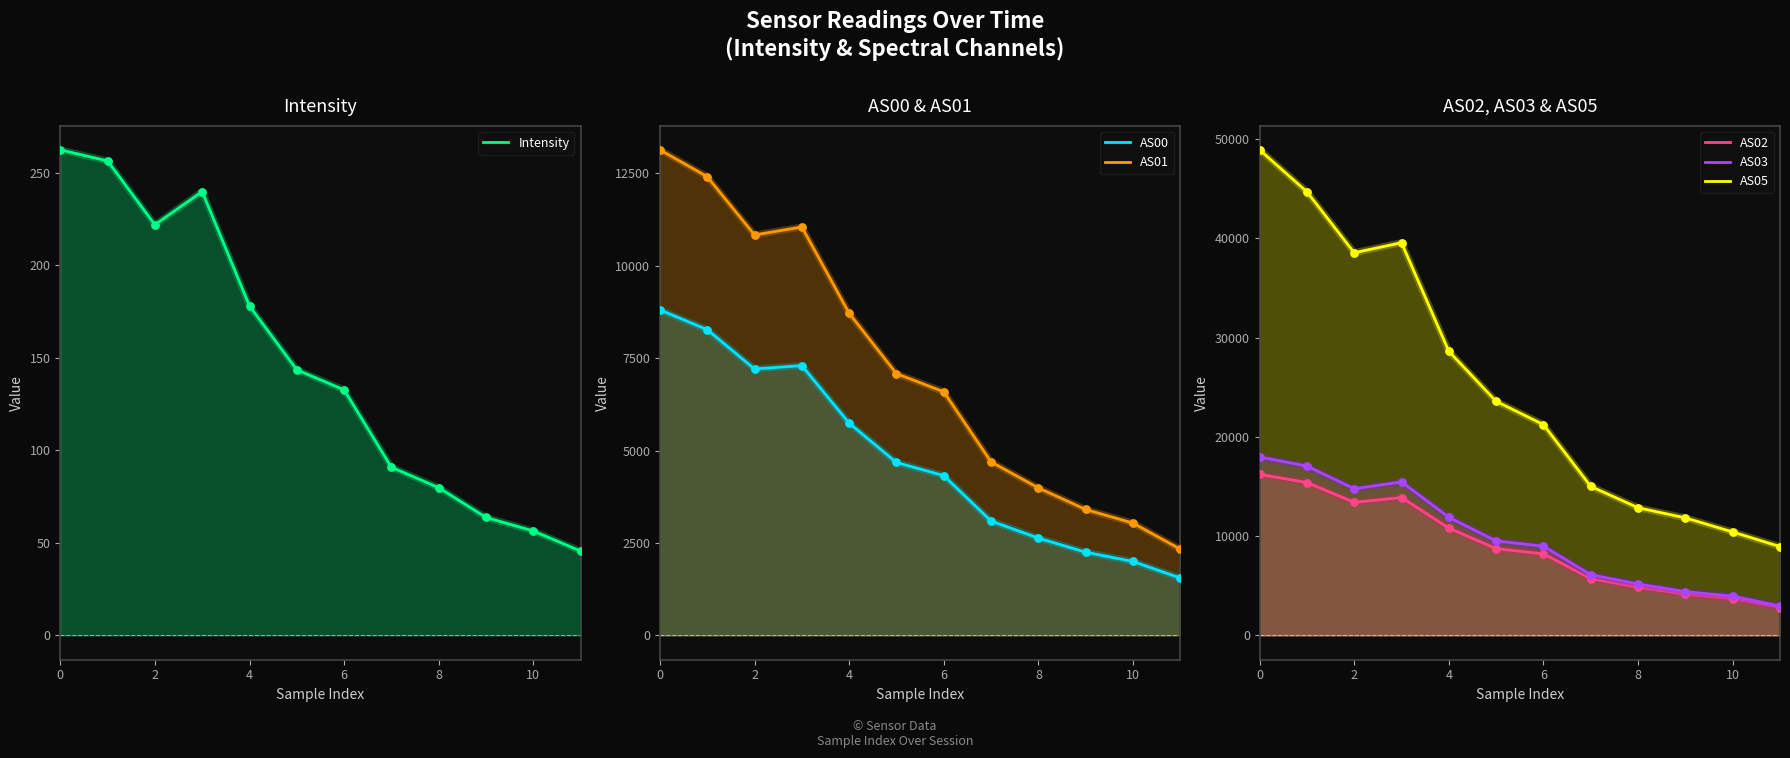

Which series contains the lowest Y value?

Intensity